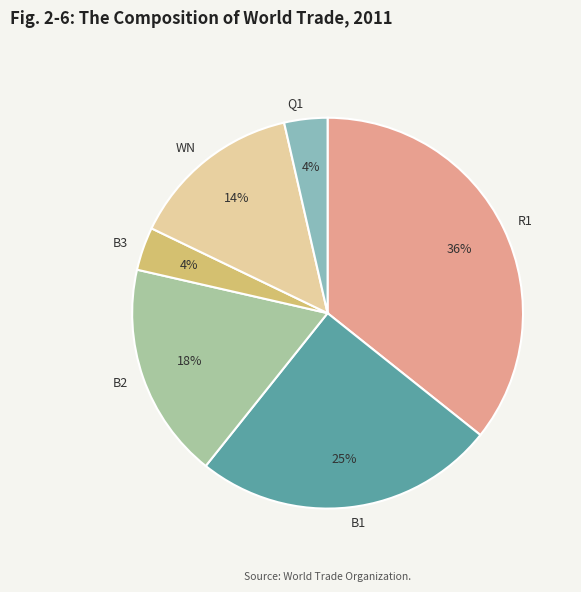

What percentage is the B3 slice, to the nearest percent?

4%